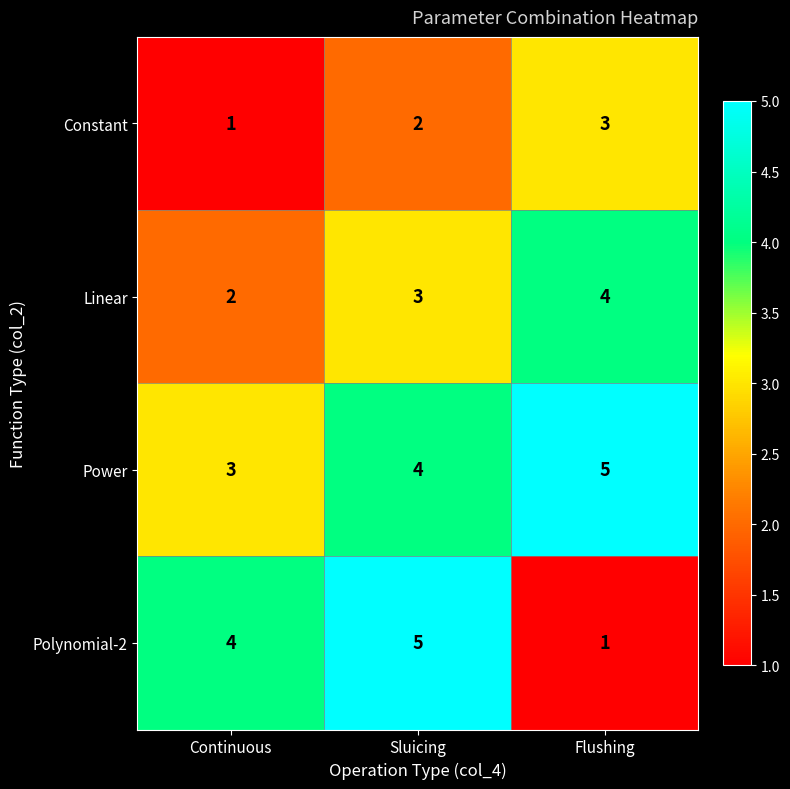

How many categories are shown in the chart?

3